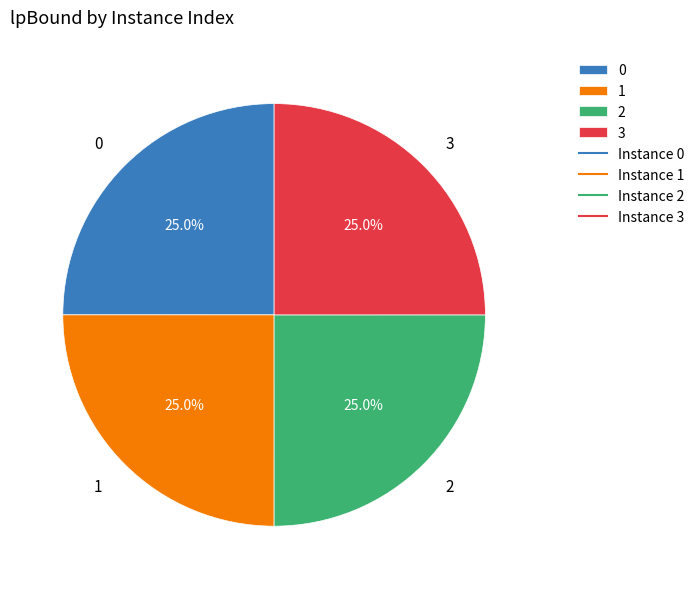

How many slices are in this pie chart?

4